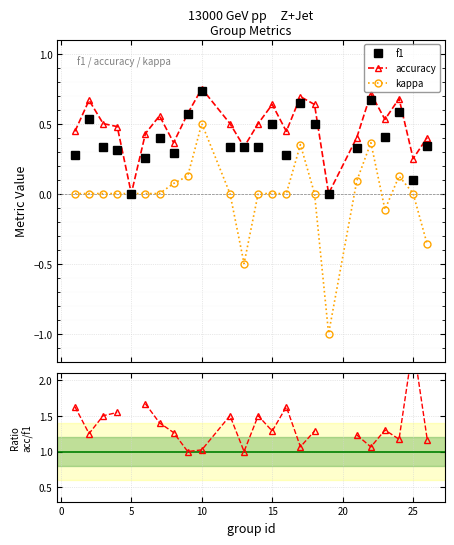

What is the difference between the f1 values at 17 and 6?

0.4